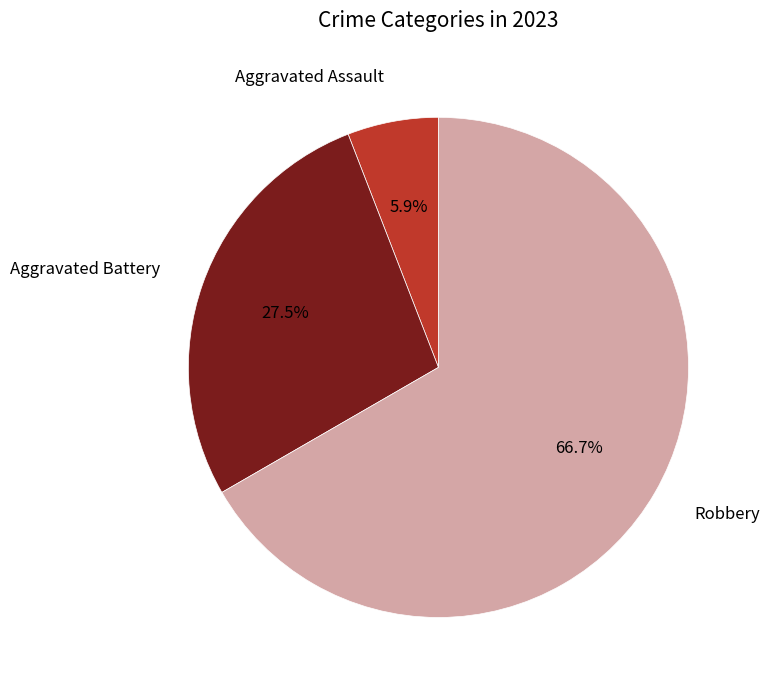

Is there a majority slice in this chart?

Yes